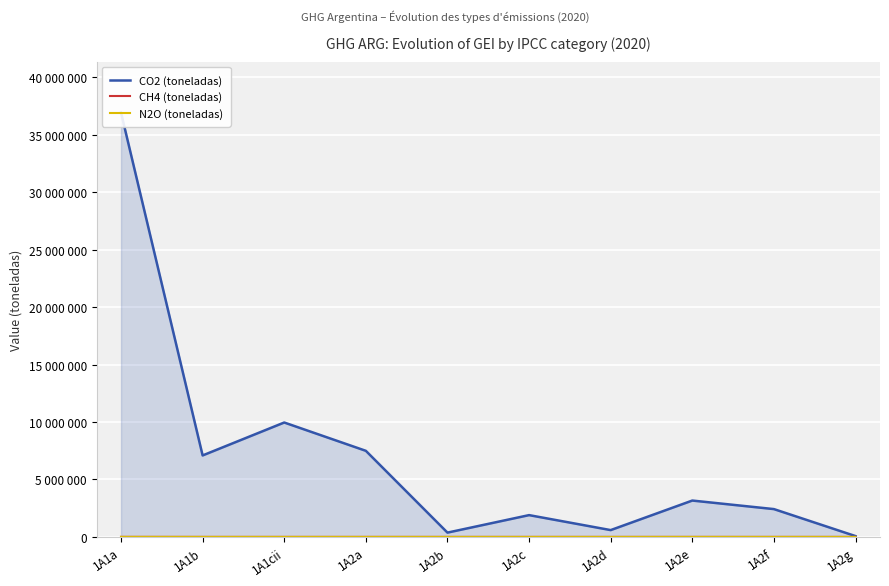

What is the total value across all series at 1A1b?

7093828.3